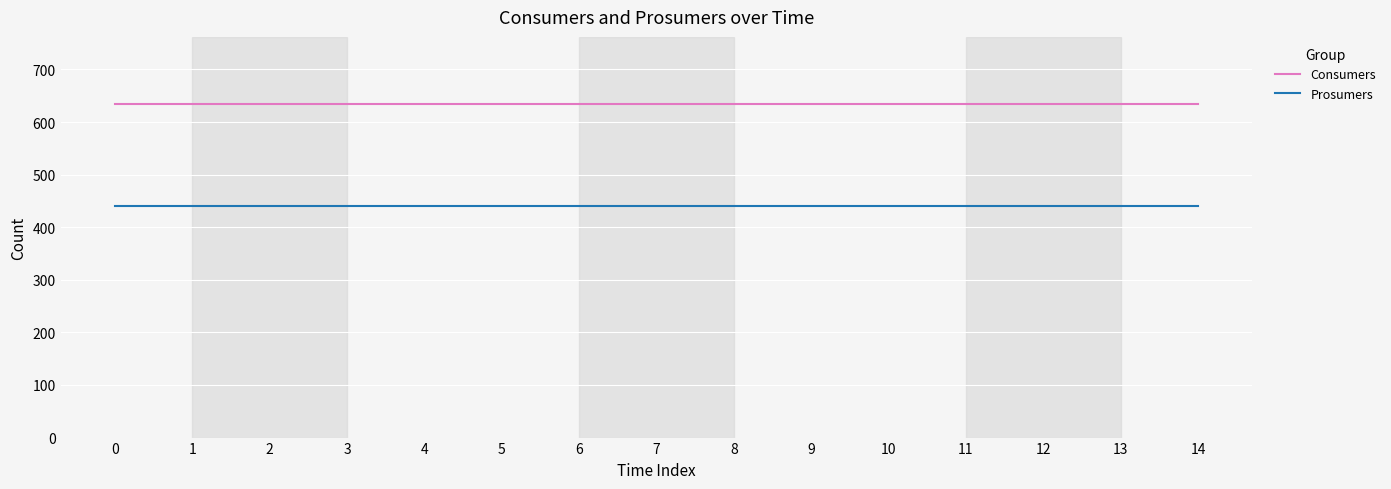

What is the lowest value of the Consumers series?

635